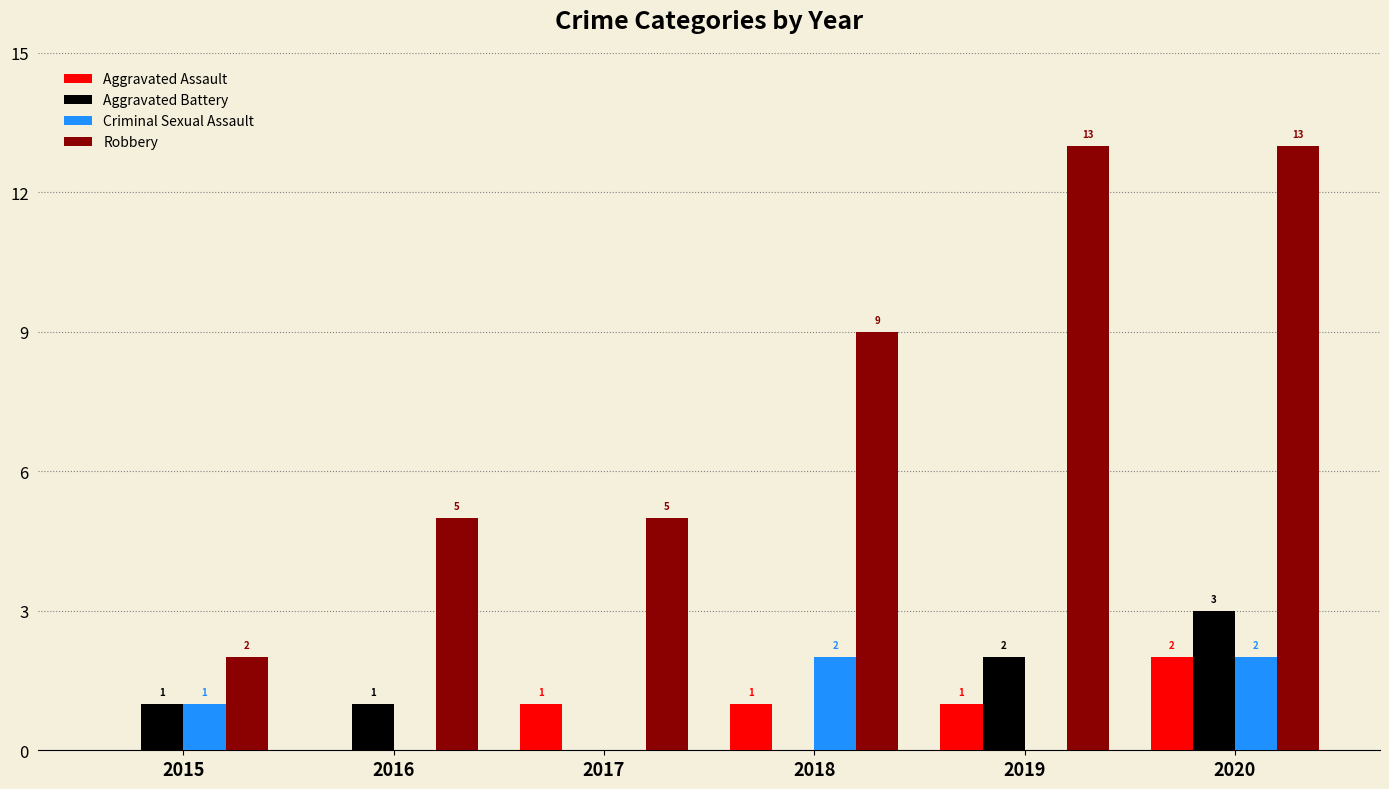

The value of Aggravated Battery at 2019 is 3. True or false?

False